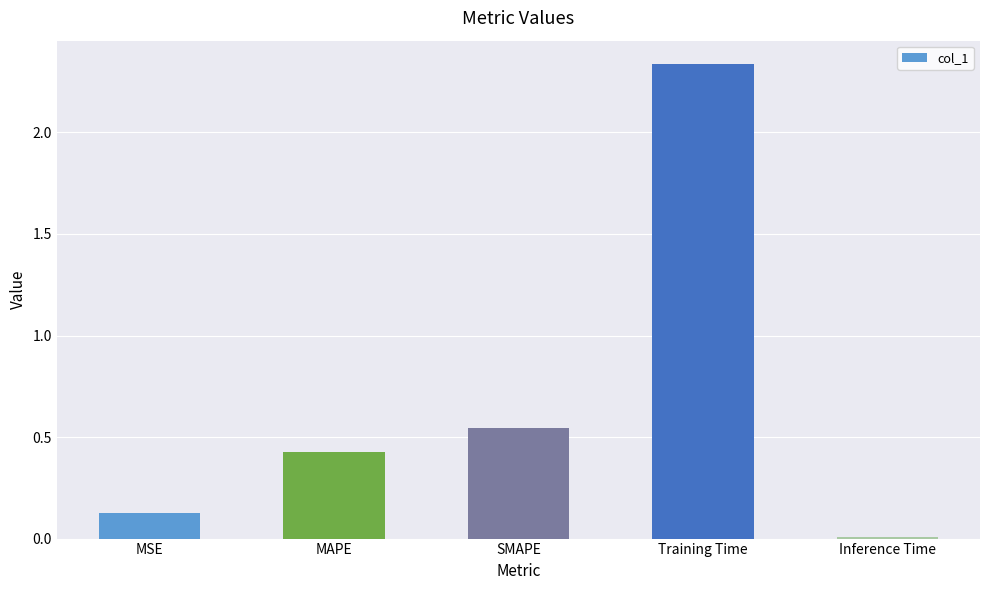

Are the bars horizontal?

No